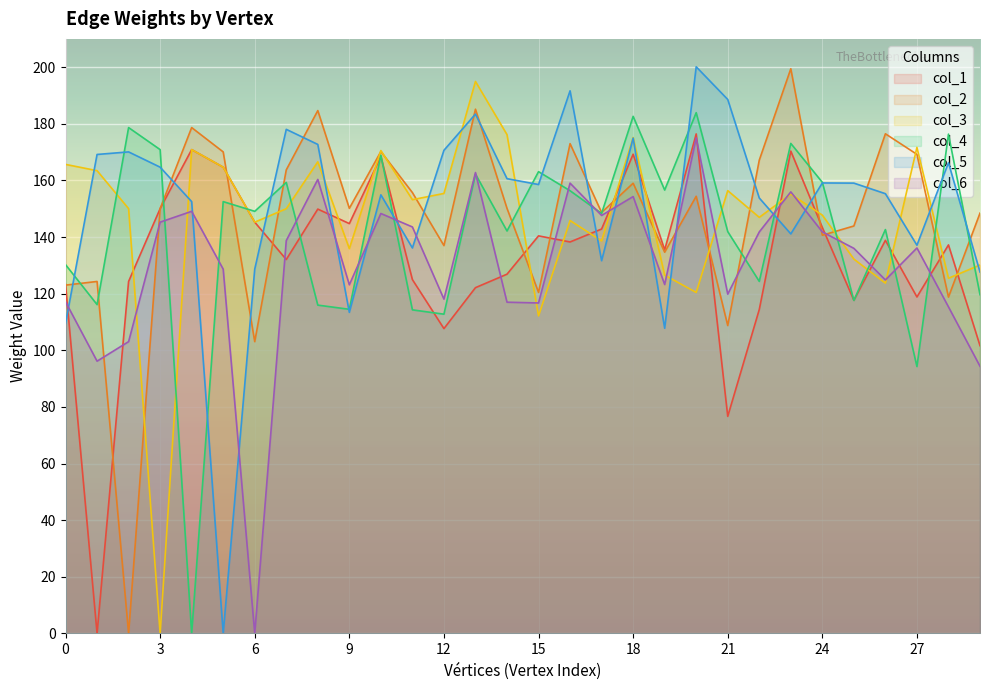

What is the maximum value shown in the chart?

200.1